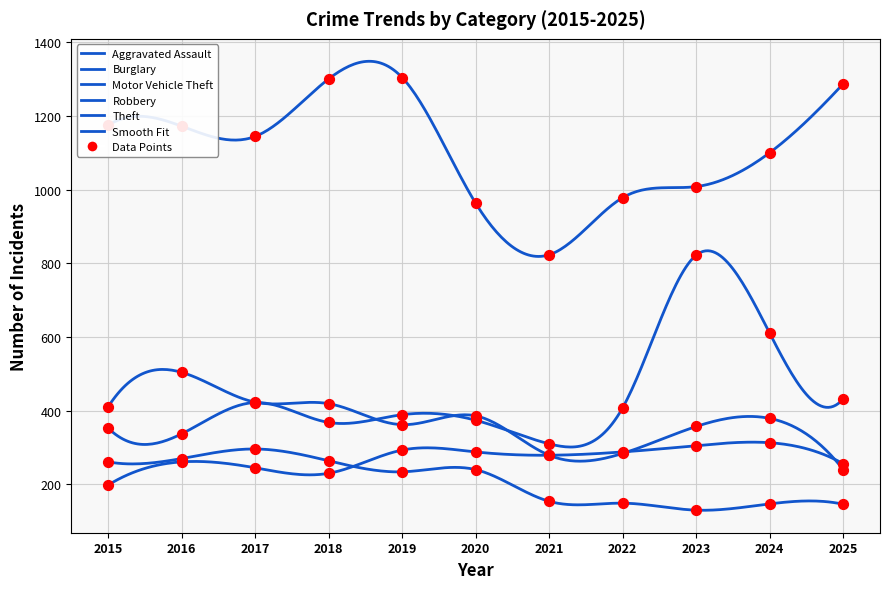

What are all the series names shown in the legend?

Aggravated Assault, Burglary, Motor Vehicle Theft, Robbery, Theft